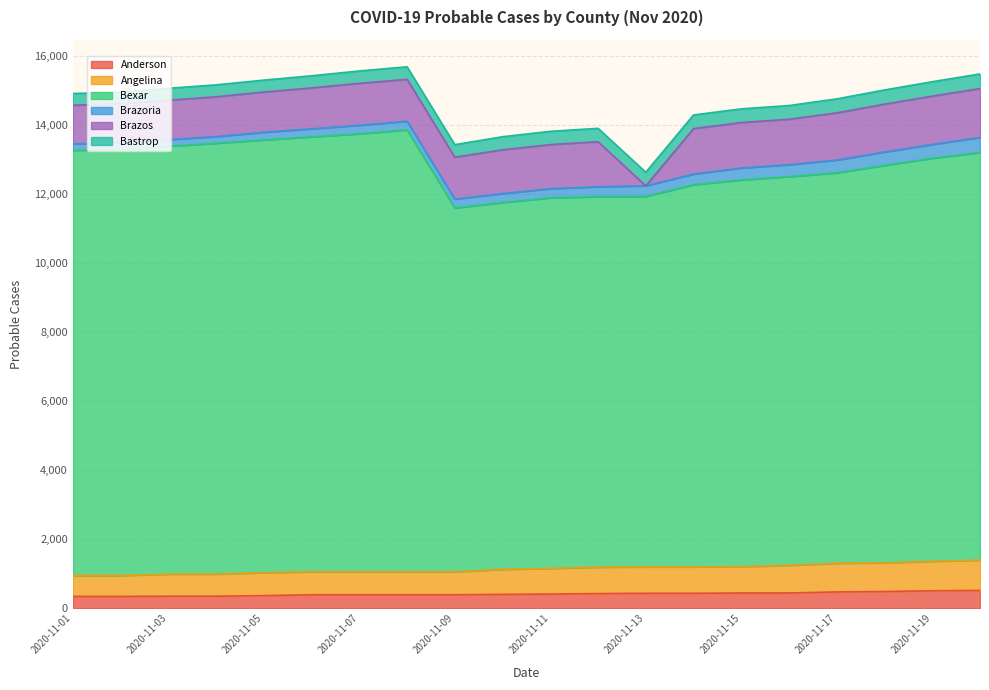

At which label does Bexar reach its peak?

2020-11-08